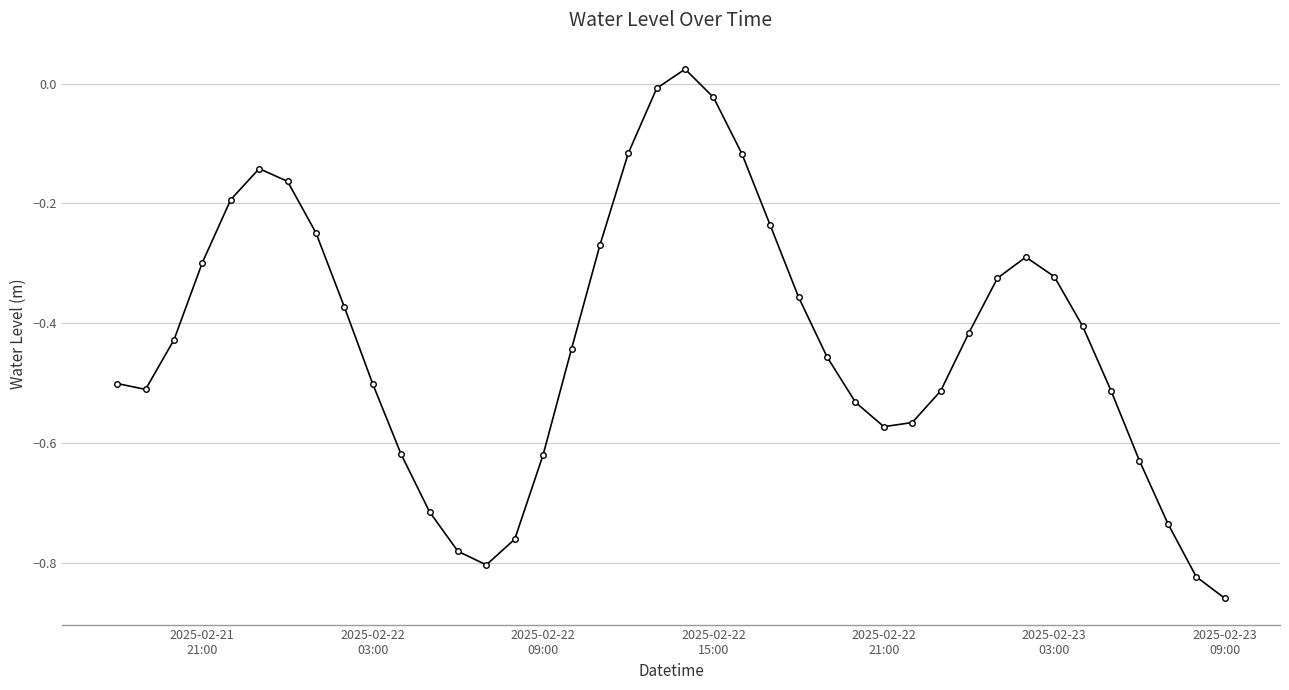

How many points are higher than both their immediate neighbors (excluding endpoints)?

3